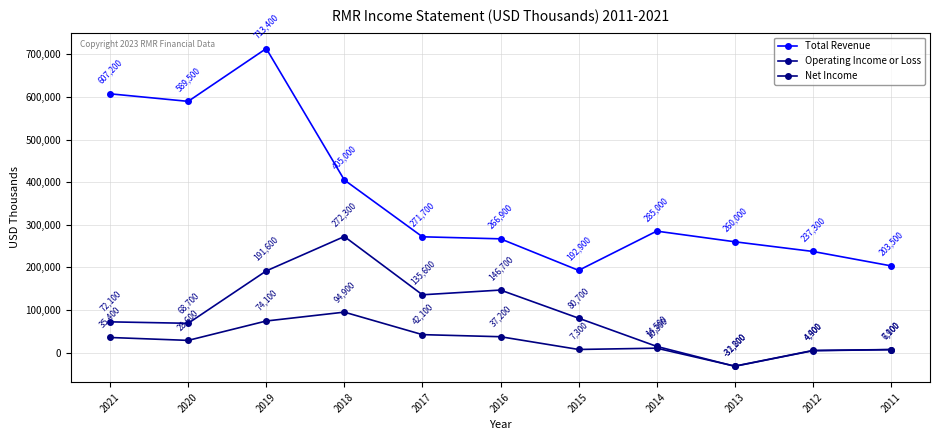

Is this an area chart (filled region under the line)?

No